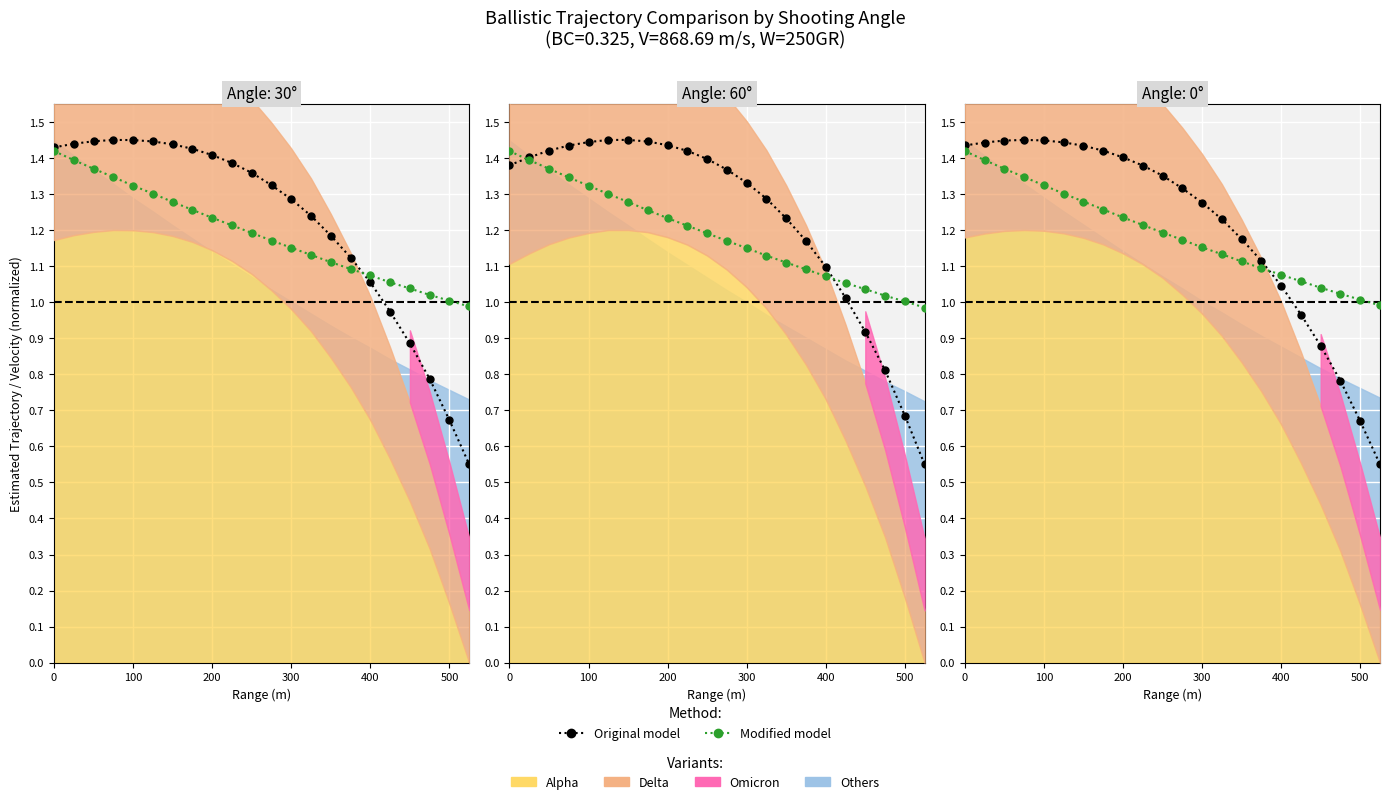

What is the greatest value displayed?

1.5